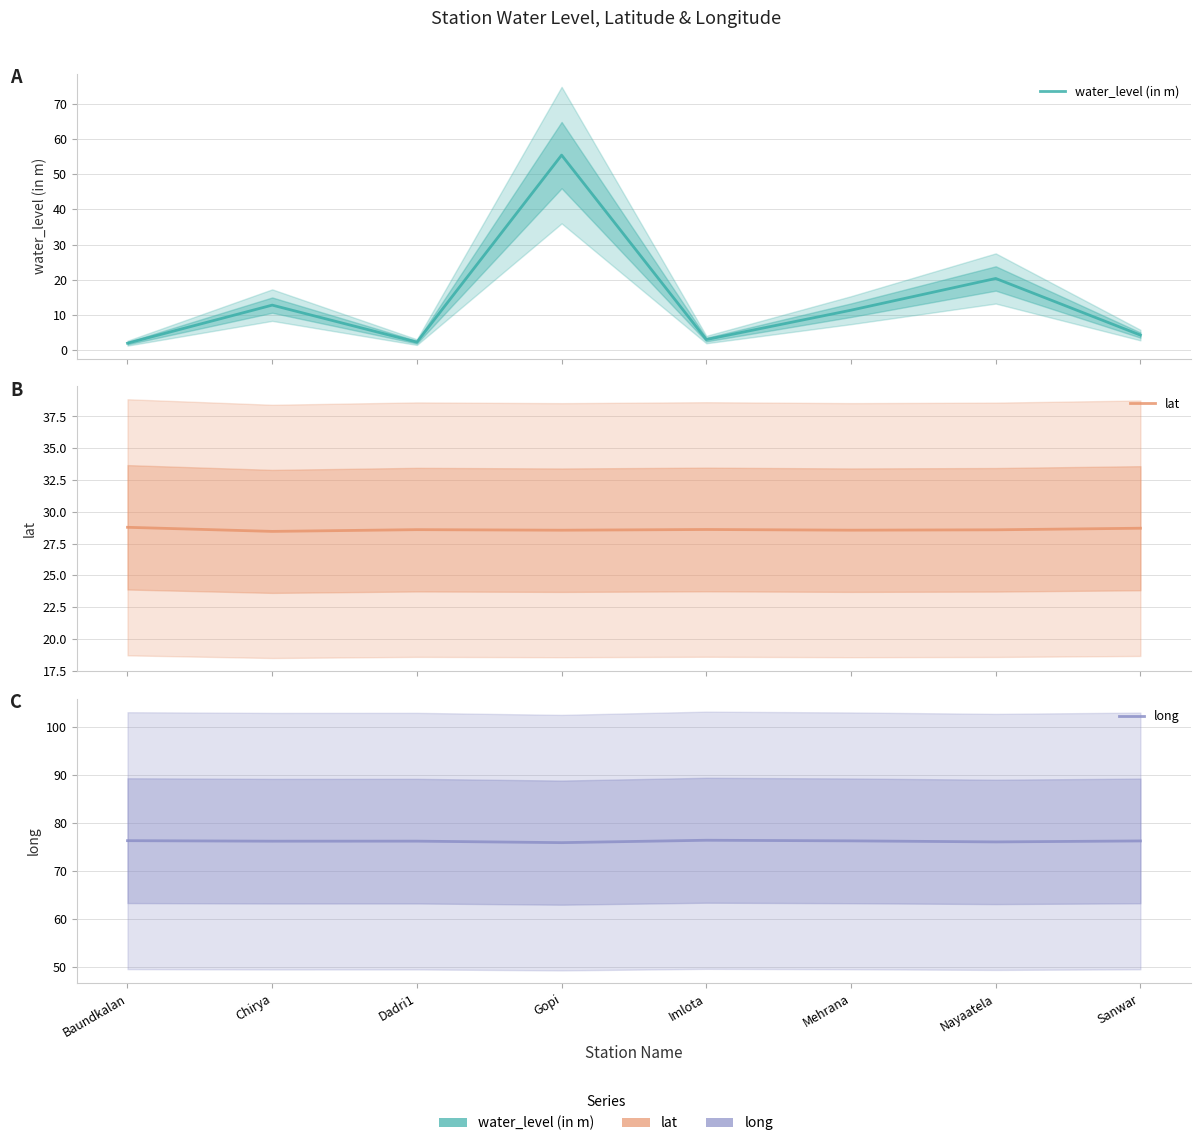

What is the label of the 4th point from the right?

Imlota